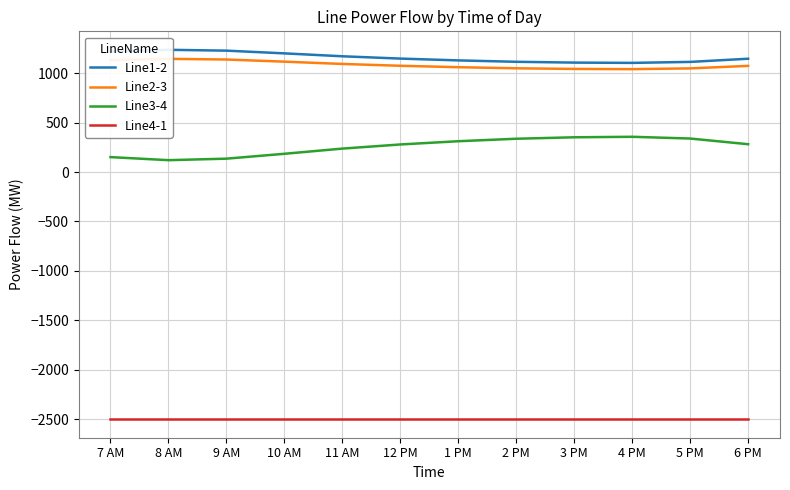

What position from the left is 2 PM?

8